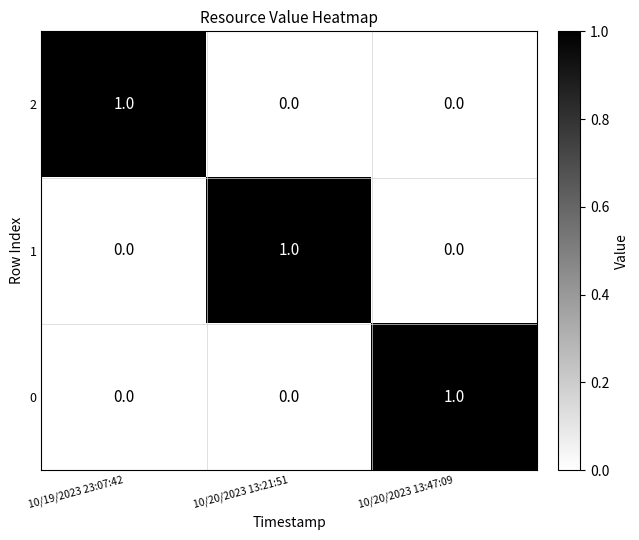

Is the value of 0 at 10/20/2023 13:21:51 greater than the value of 2 at 10/19/2023 23:07:42?

No